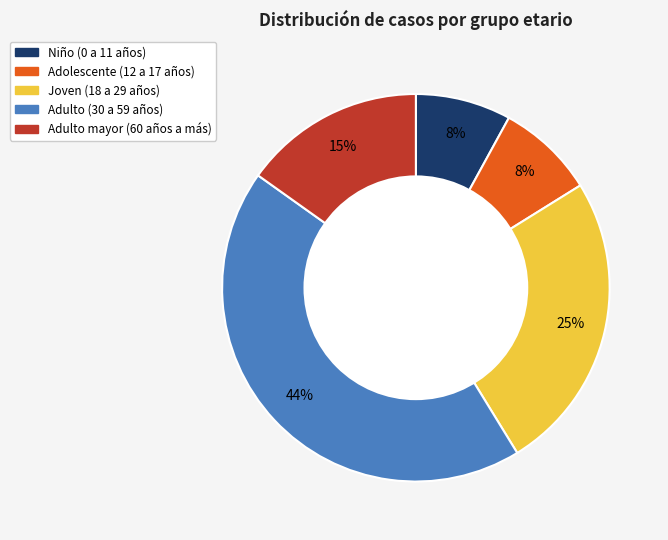

Is Adulto (30 a 59 años) the majority of the pie?

No